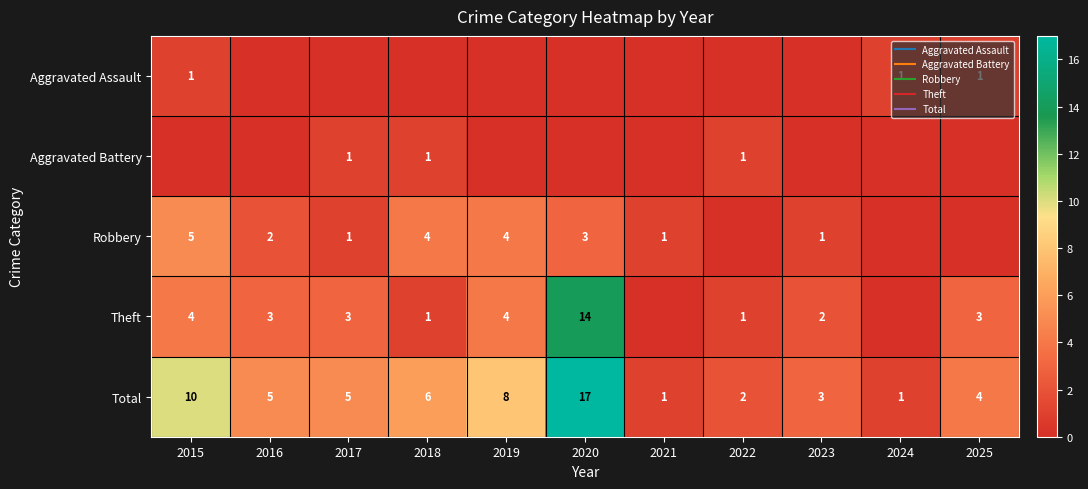

Which series has the largest range (max minus min)?

Total